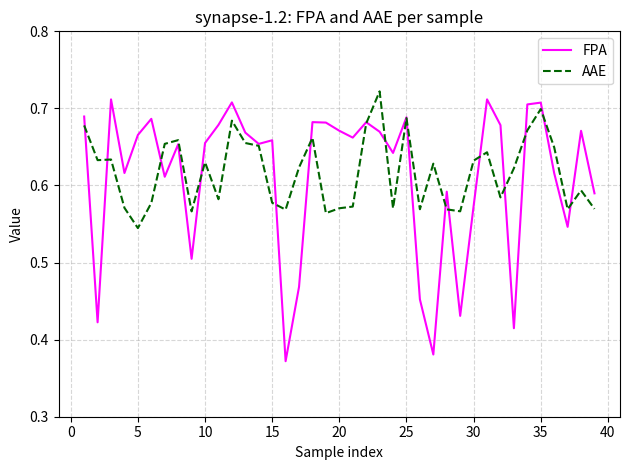

Which series has the widest spread of values?

FPA